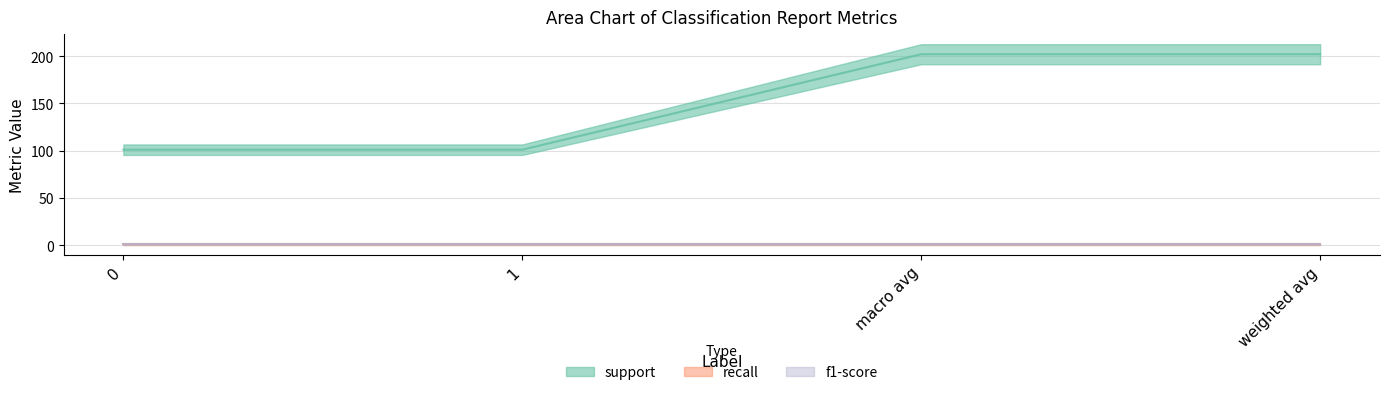

True or false: support and recall cross at least once.

False